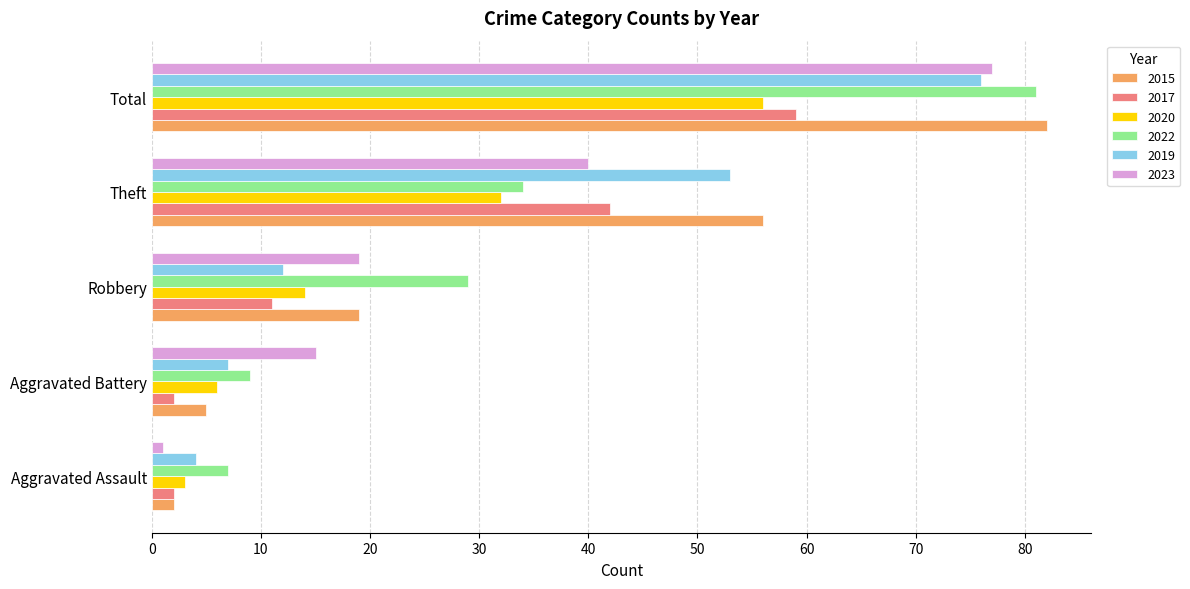

Is the value of 2023 at Robbery greater than the value of 2015 at Total?

No